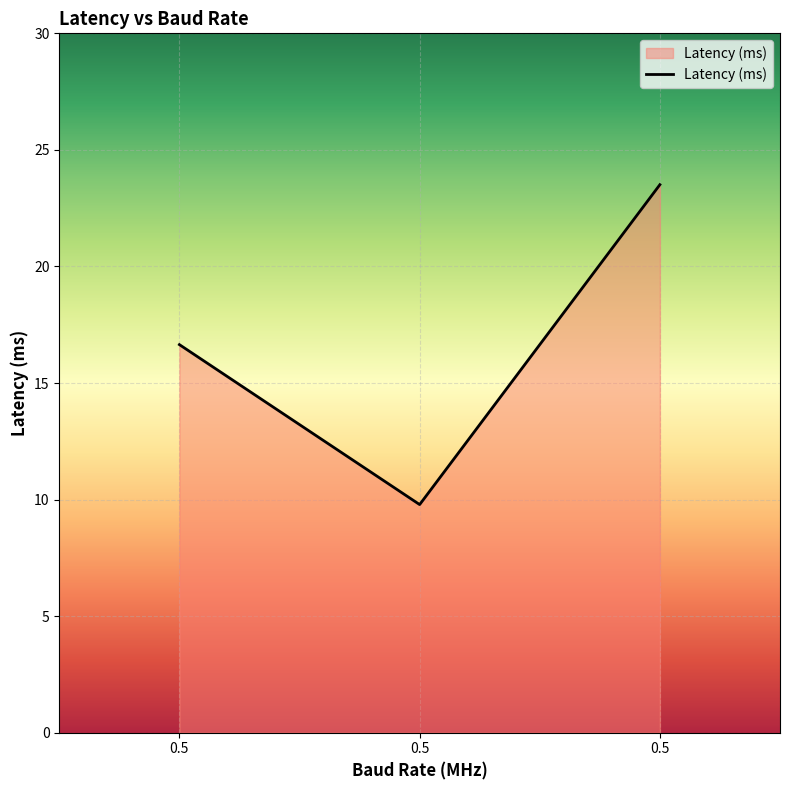

List the labels in order of value, smallest first.

0.5, 0.5, 0.5